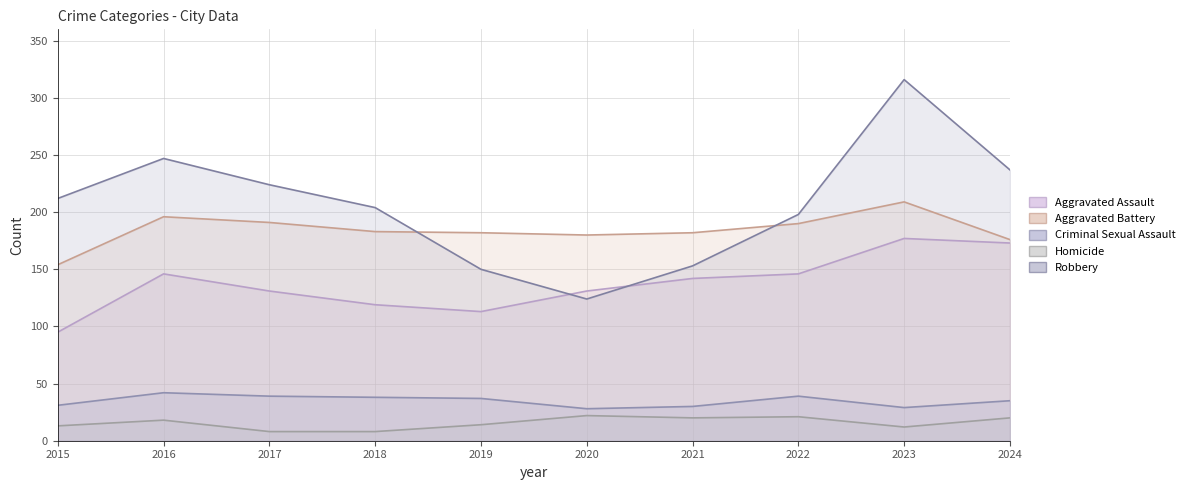

Where is Aggravated Battery nearest to the value 181?

2019